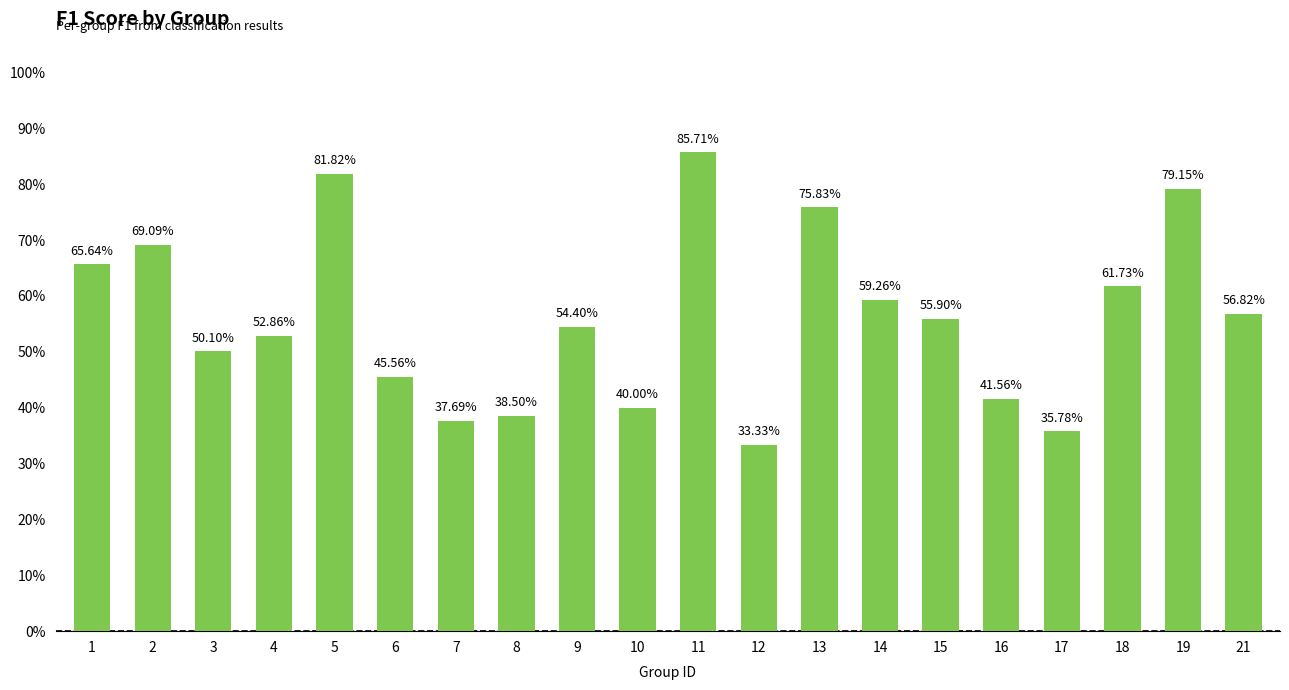

What is the sum of the values at 8 and 6?

0.8